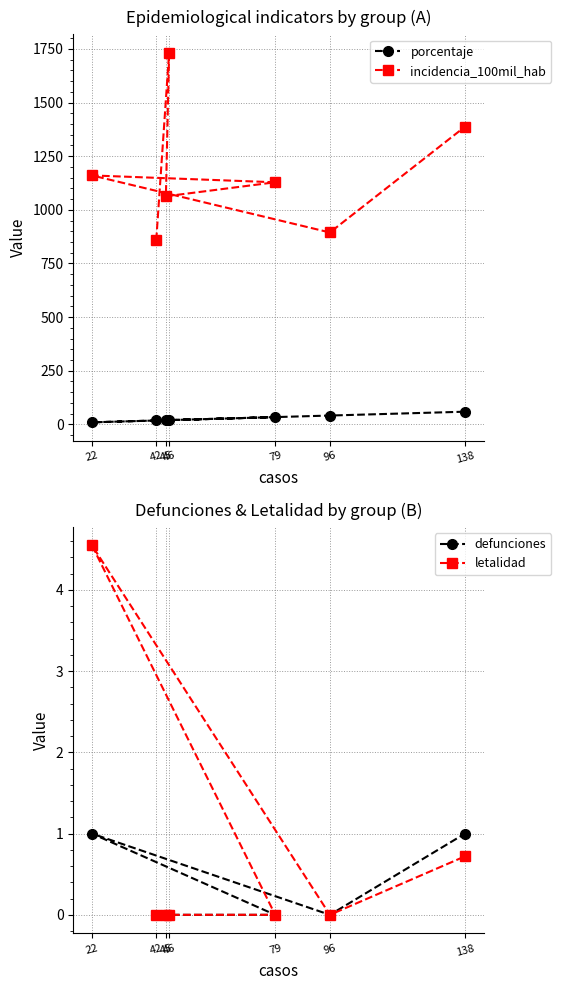

Reading left to right, list all the values displayed in this chart.

porcentaje: 42=17.9	46=19.7	45=19.2	79=33.8	22=9.4	96=41.0	138=59.0
incidencia_100mil_hab: 42=858.2	46=1731.9	45=1063.1	79=1128.4	22=1160.3	96=894.4	138=1387.3
defunciones: 42=0.0	46=0.0	45=0.0	79=0.0	22=1.0	96=0.0	138=1.0
letalidad: 42=0.0	46=0.0	45=0.0	79=0.0	22=4.5	96=0.0	138=0.7